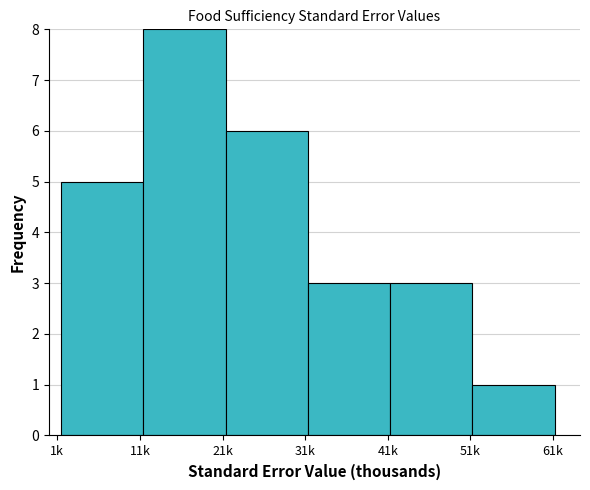

Reading right to left, transcribe all the data shown in this chart.

1	3	3	6	8	5